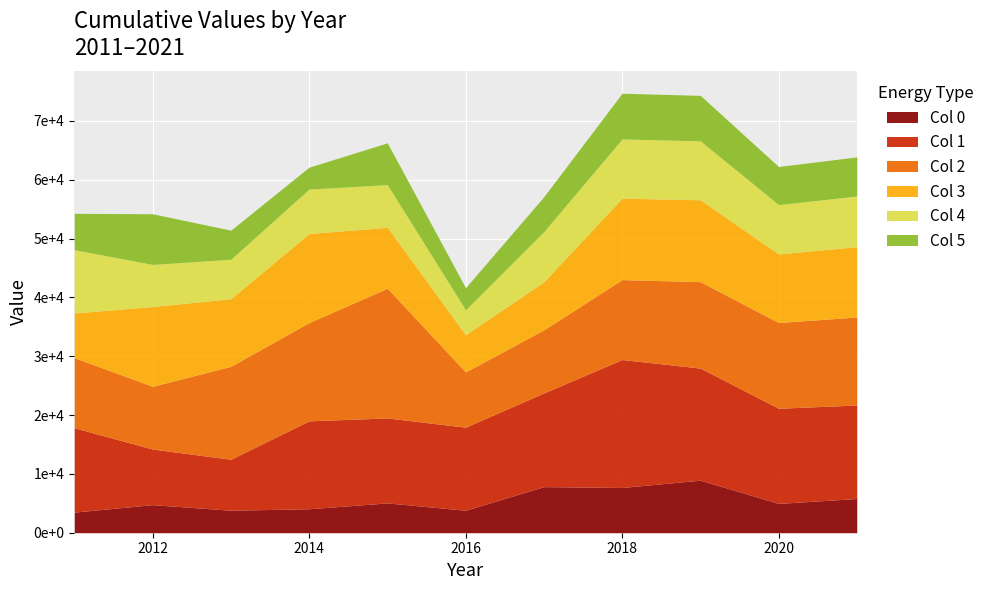

What is the greatest value displayed?

74706.5